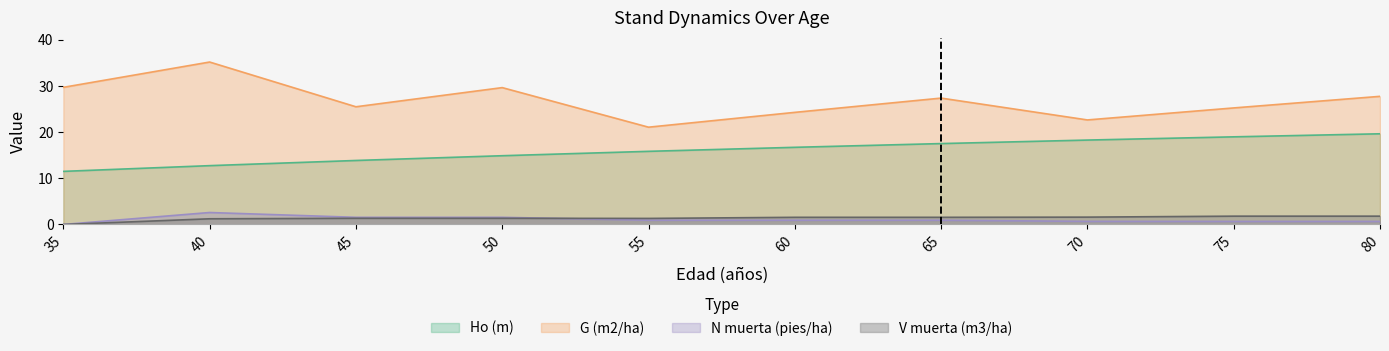

True or false: N muerta (pies/ha) and G (m2/ha) cross at least once.

False